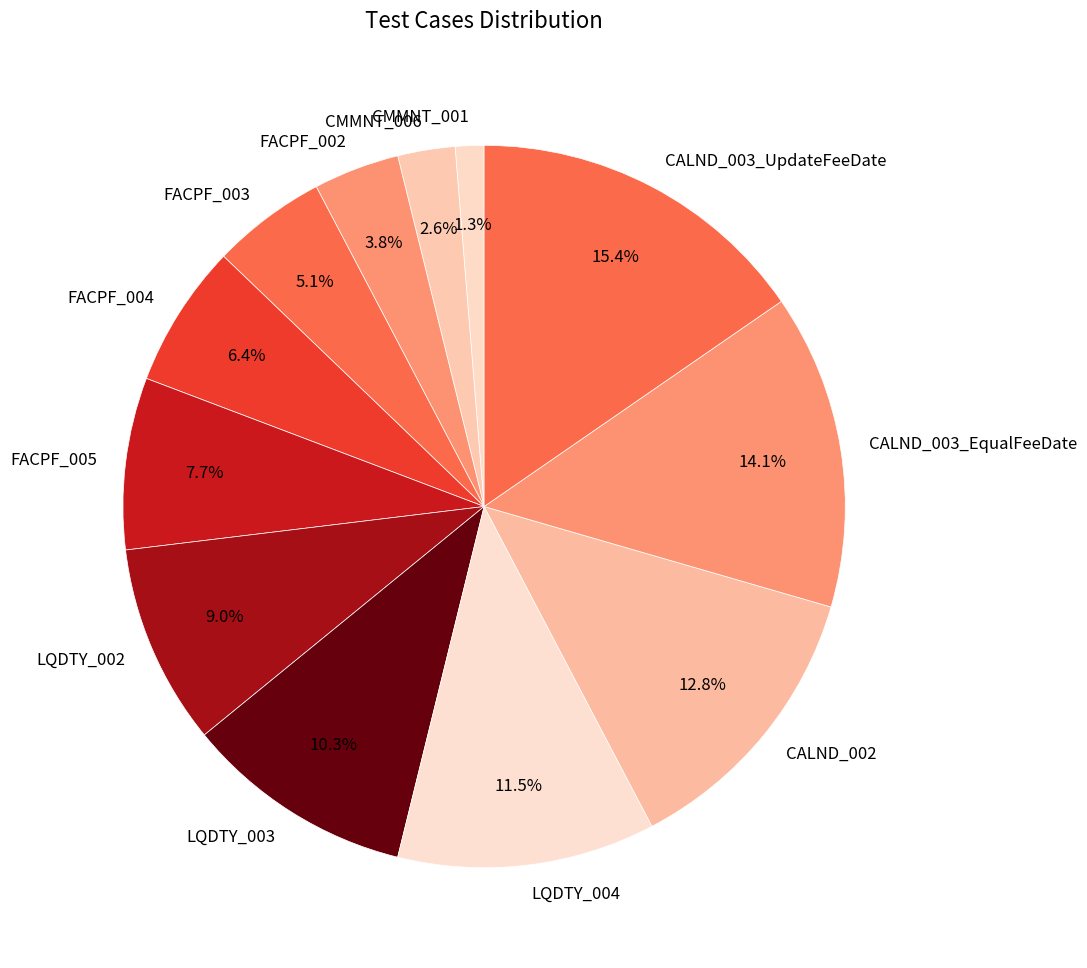

The CMMNT_001 slice represents 11% of the pie. True or false?

False